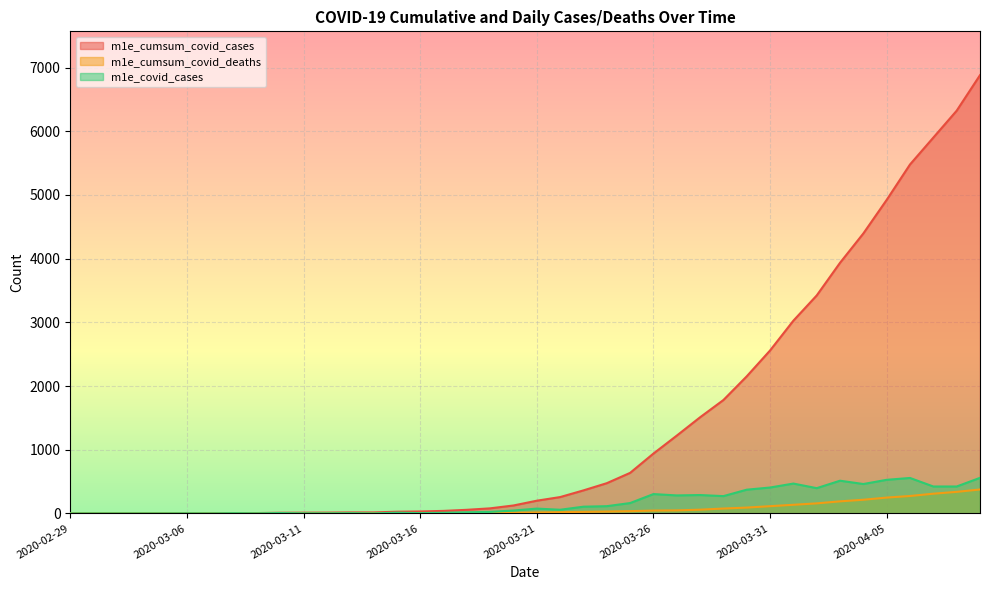

What is the label of the 19th point from the right?

2020-03-22